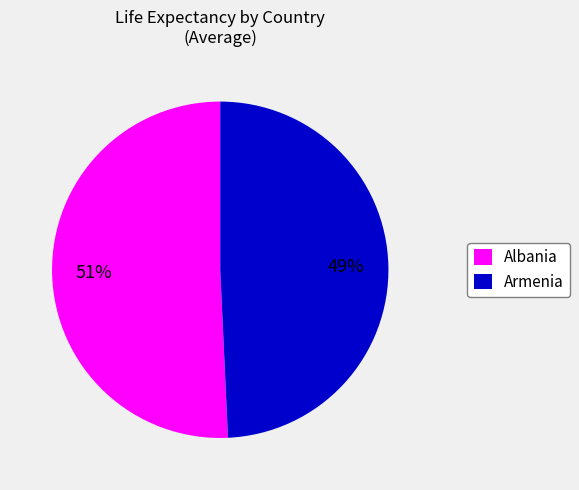

To the nearest percent, what is the average slice percentage?

50%